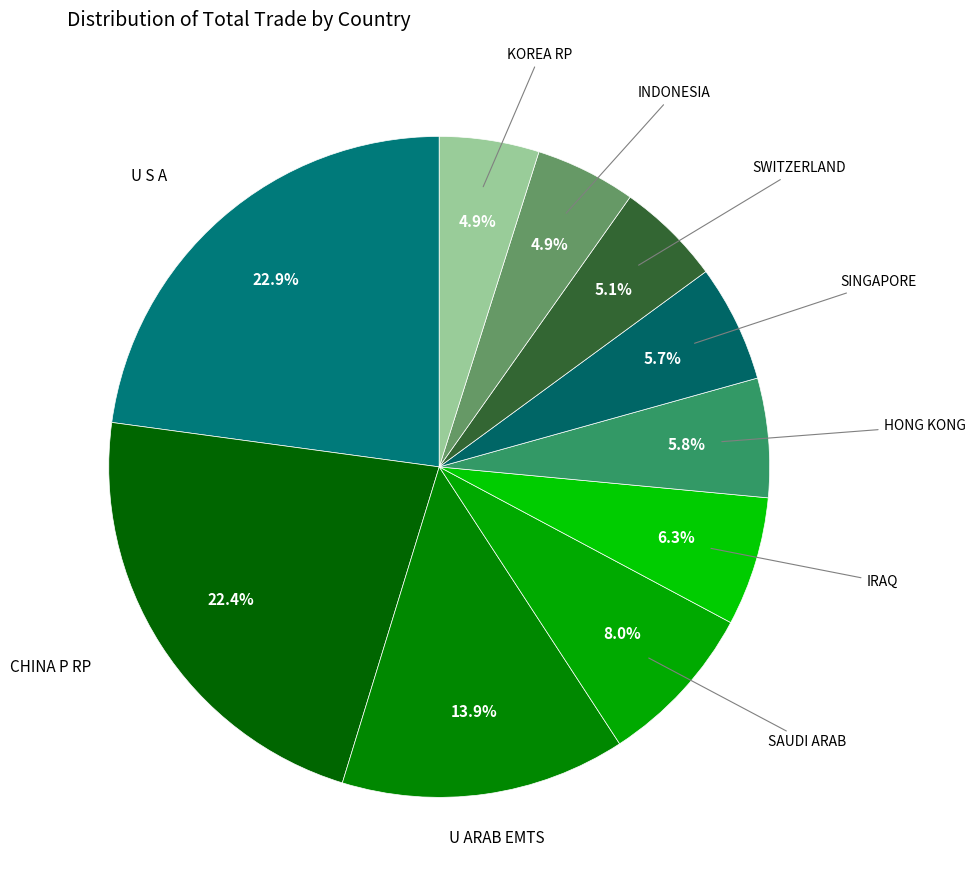

To the nearest percent, what is the combined percentage of IRAQ and SAUDI ARAB?

14%